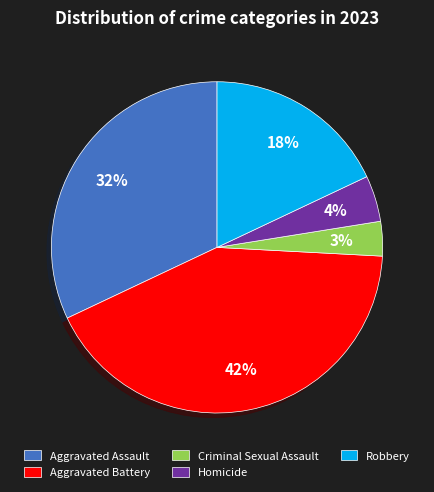

Rank the categories by value from lowest to highest.

Criminal Sexual Assault, Homicide, Robbery, Aggravated Assault, Aggravated Battery